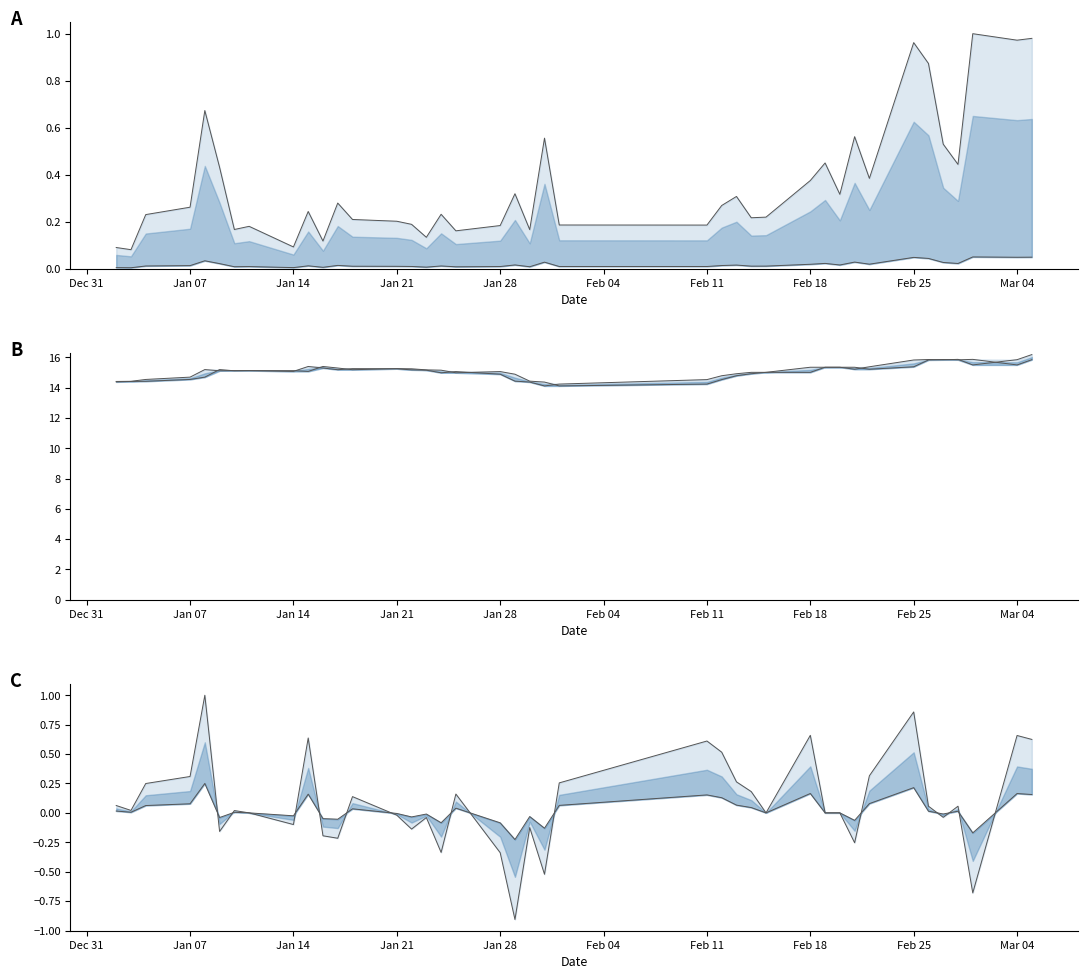

Does the chart display data point markers on the line(s)?

No